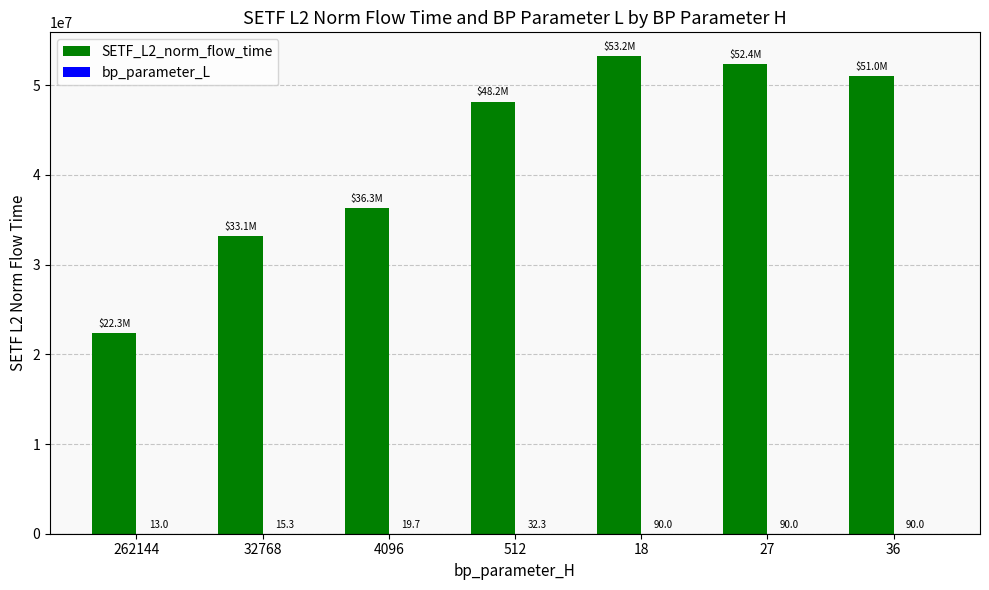

How many data points in SETF_L2_norm_flow_time are above 48174089?

4